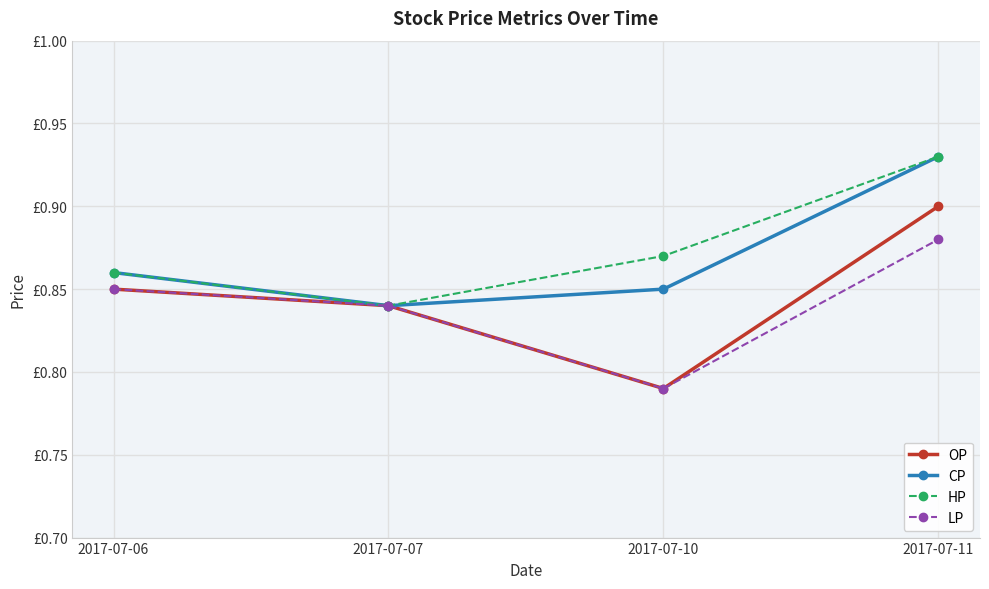

Reading right to left, extract all data points from this chart.

OP: 0.9	0.8	0.8	0.8
CP: 0.9	0.8	0.8	0.9
HP: 0.9	0.9	0.8	0.9
LP: 0.9	0.8	0.8	0.8